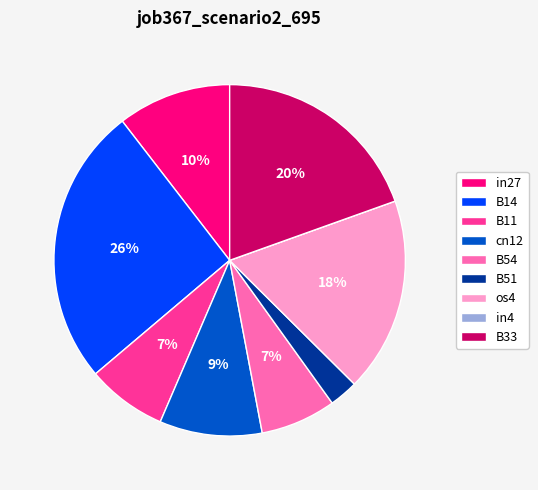

Which slice is the largest?

B14